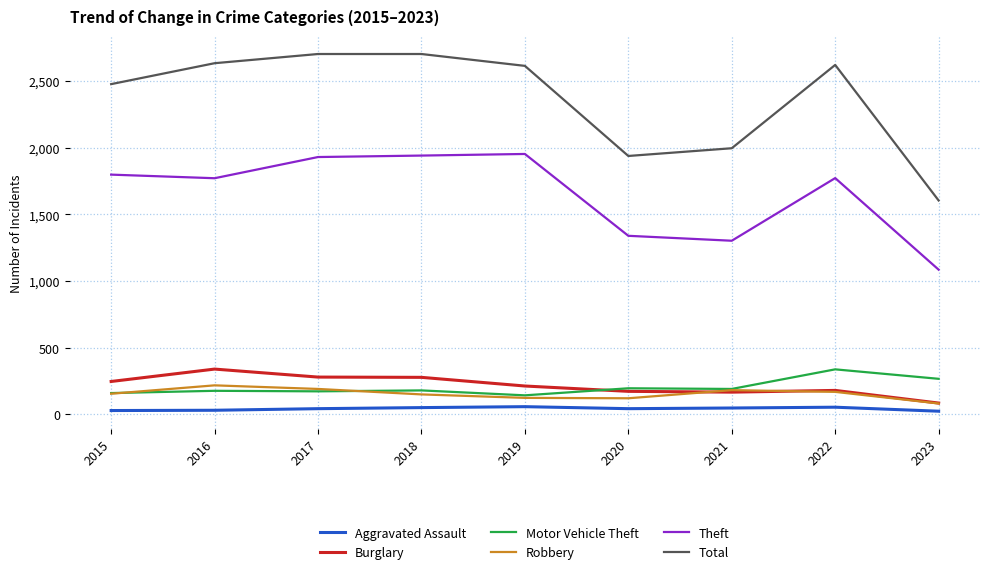

What is the minimum value shown in the chart?

24